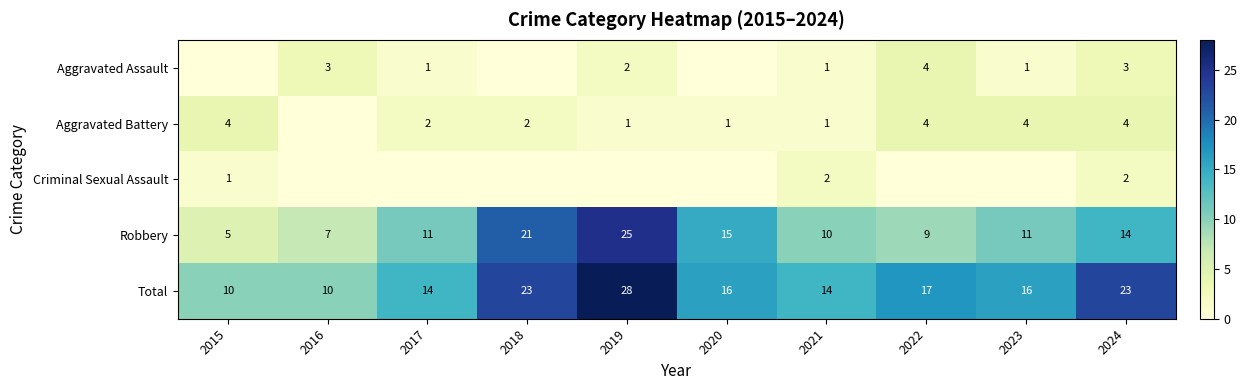

Where is Robbery nearest to the value 15?

2020